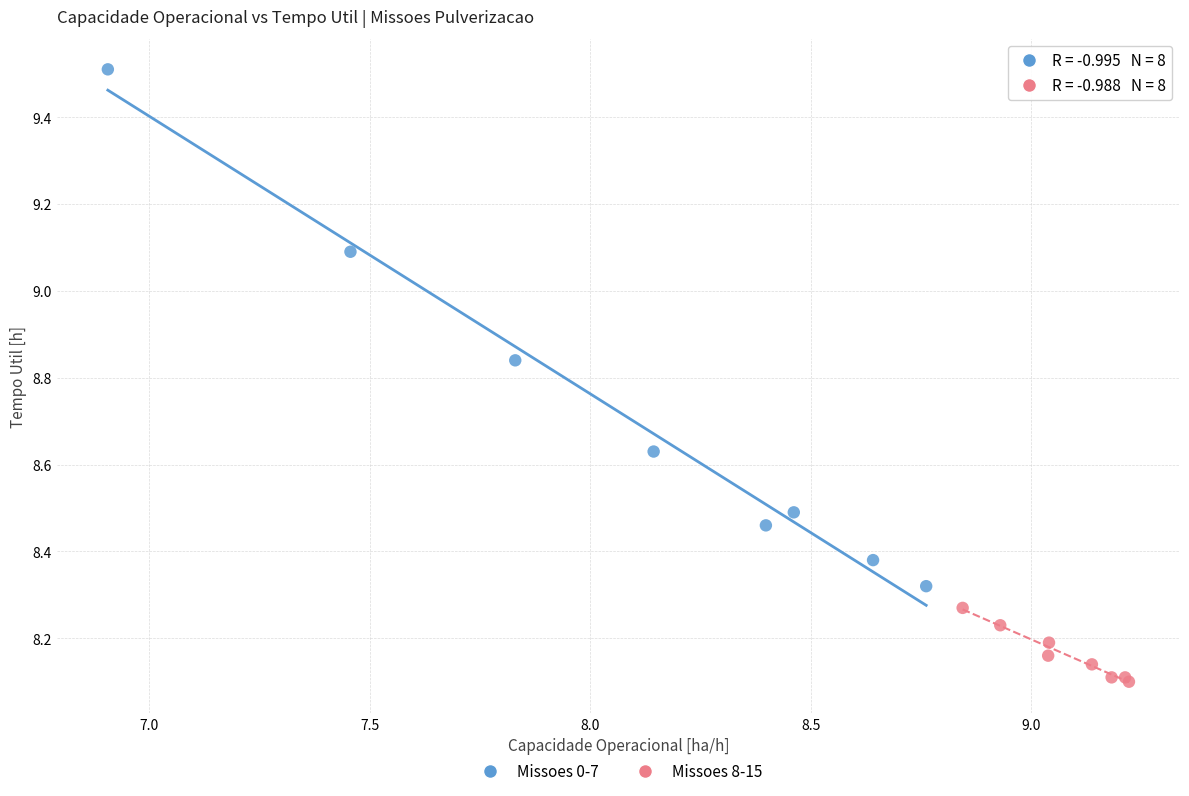

What are all the series names shown in the legend?

Missoes 0-7, Missoes 8-15